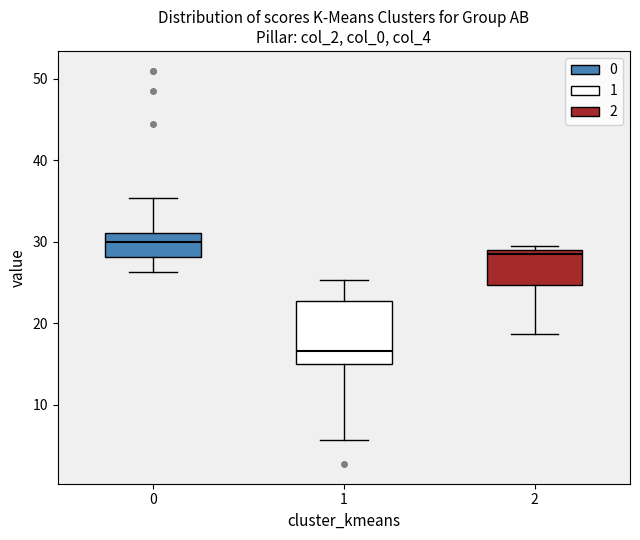

Reading left to right, read every box against the y-axis: the position of its median line, the range the box covers, and the ends of its whiskers. The values are not printed on the chart, so give them approximately, as read against the axis.

0: median 30, box 28 to 31, whiskers 26 to 35
1: median 17, box 15 to 23, whiskers 6 to 25
2: median 29 (just below the box's upper edge), box 25 to 29, whiskers 19 to 30